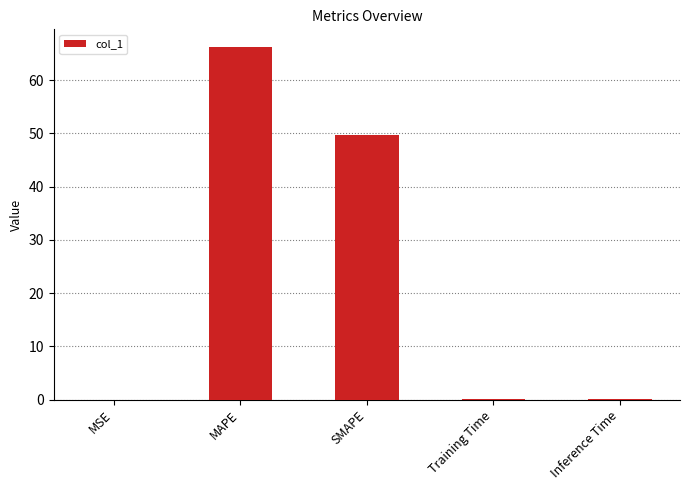

Read the value at Inference Time.

0.2